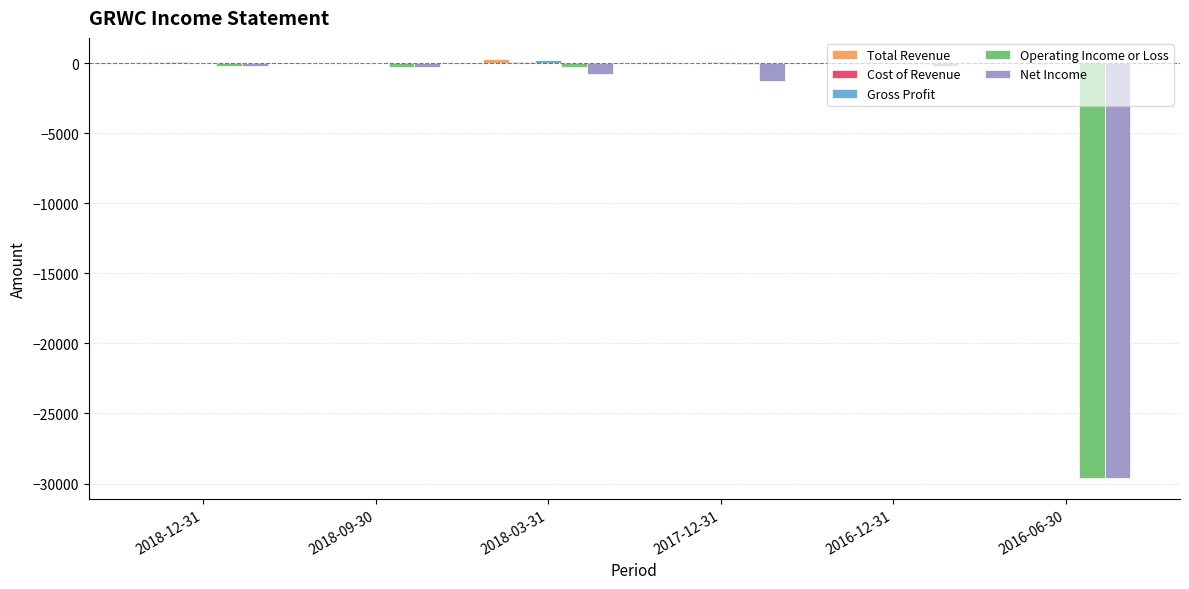

What is the sum of all Net Income values?

-32400